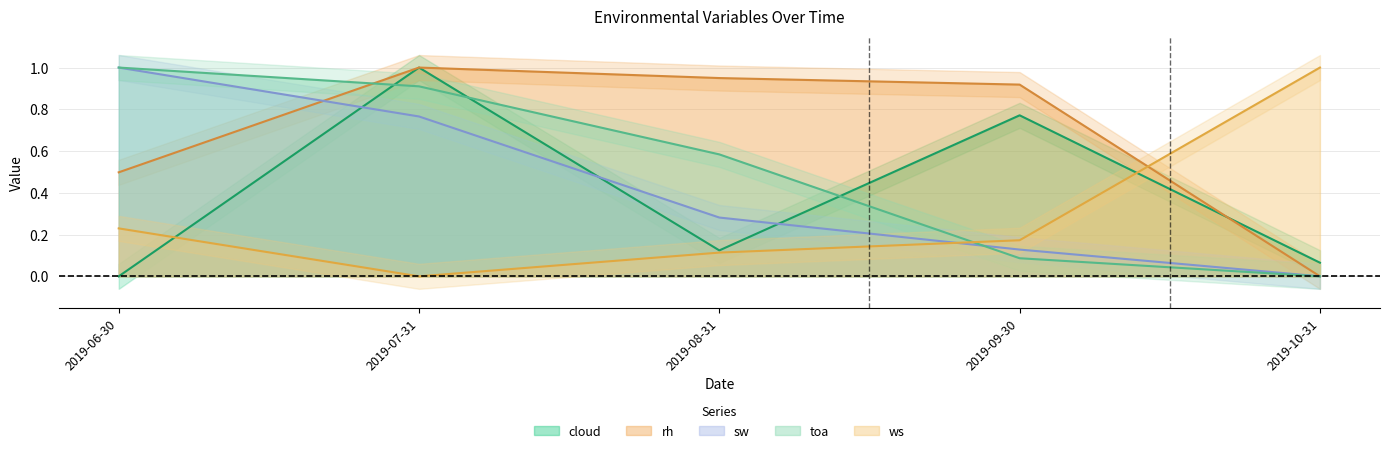

The value of sw at 2019-07-31 is 1.2. True or false?

False